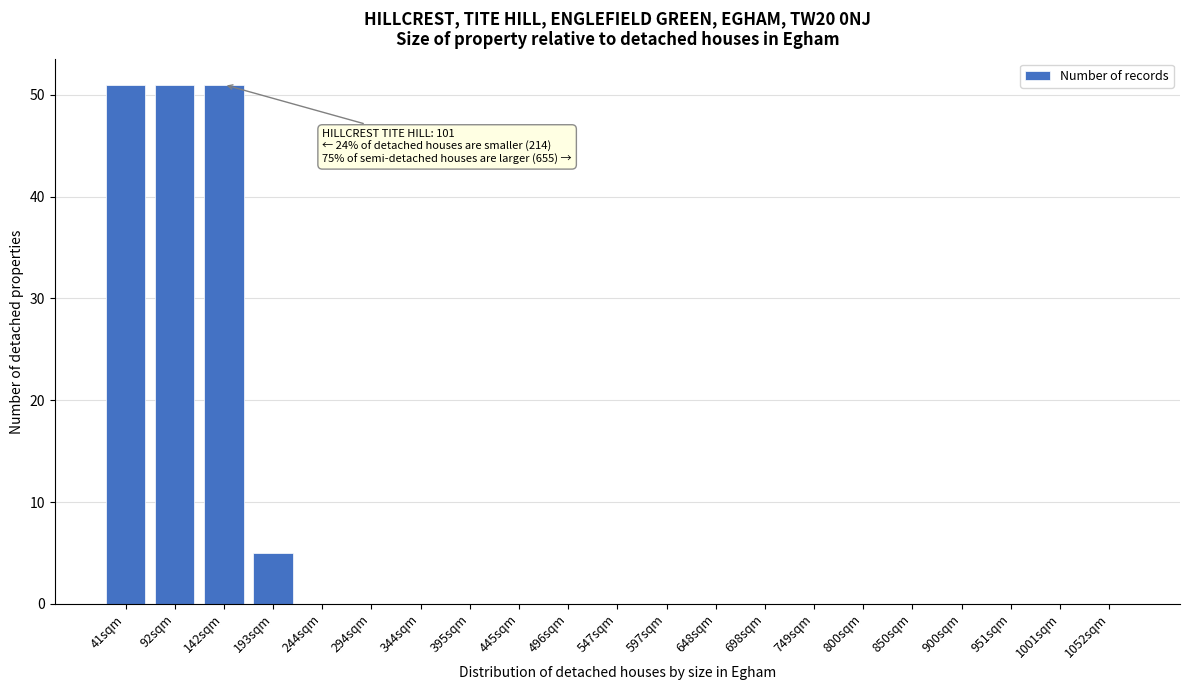

Reading left to right, transcribe all the data shown in this chart.

41sqm=51	92sqm=51	142sqm=51	193sqm=5	244sqm=0	294sqm=0	344sqm=0	395sqm=0	445sqm=0	496sqm=0	547sqm=0	597sqm=0	648sqm=0	698sqm=0	749sqm=0	800sqm=0	850sqm=0	900sqm=0	951sqm=0	1001sqm=0	1052sqm=0